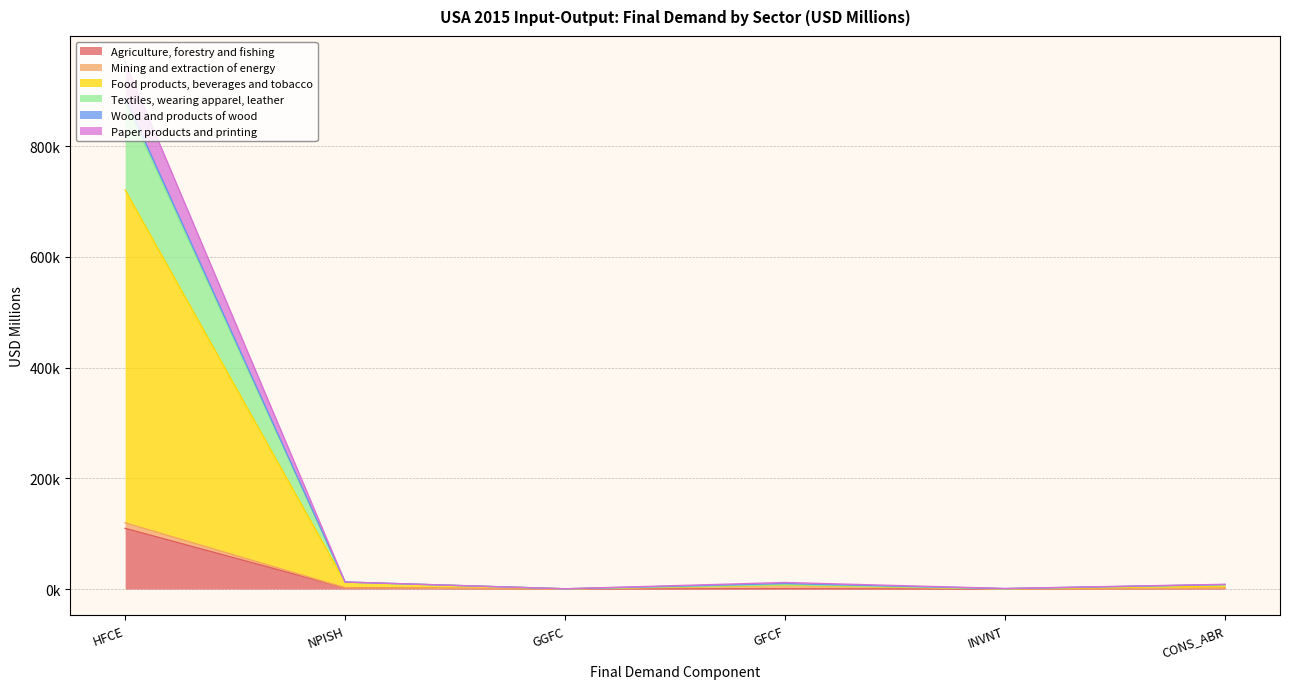

True or false: Agriculture, forestry and fishing and Paper products and printing intersect in this chart.

False